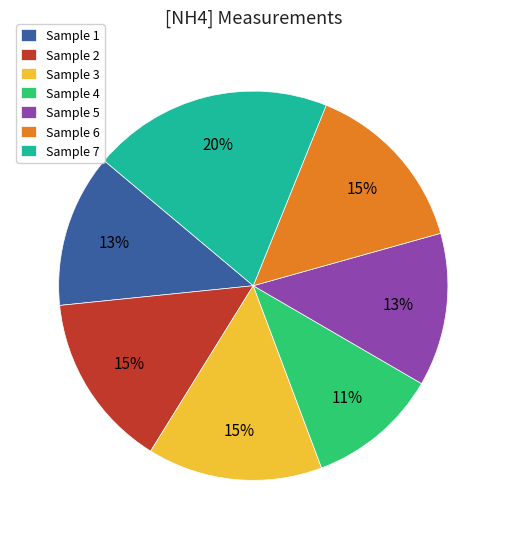

Is there a majority slice in this chart?

No